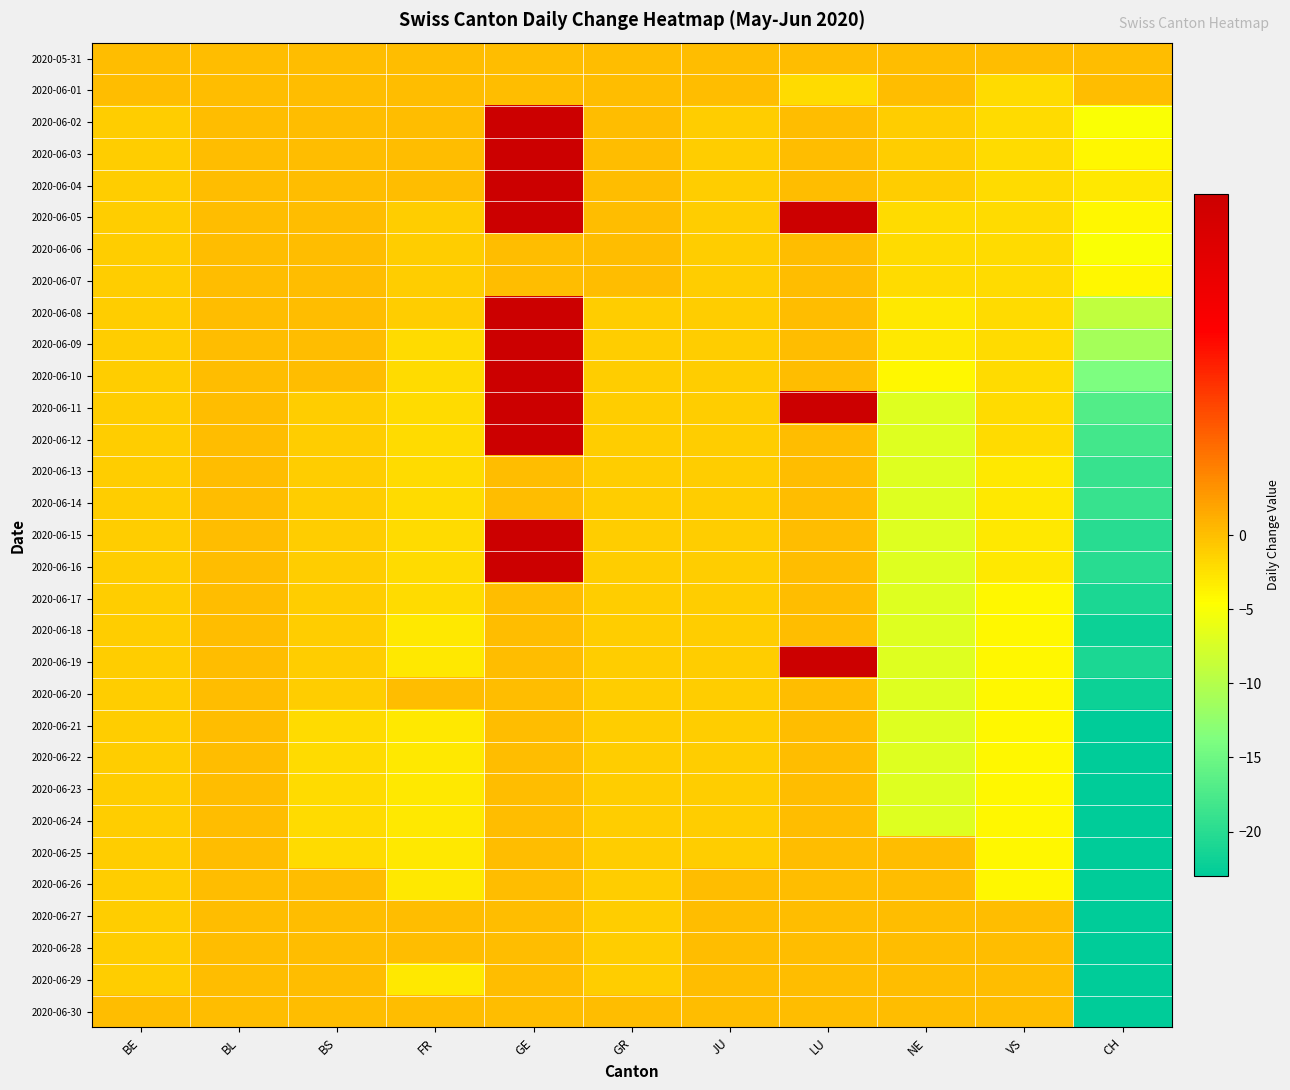

List the series in order of their peak value, lowest first.

2020-05-31, 2020-06-01, 2020-06-06, 2020-06-07, 2020-06-13, 2020-06-14, 2020-06-17, 2020-06-18, 2020-06-20, 2020-06-21, 2020-06-22, 2020-06-23, 2020-06-24, 2020-06-25, 2020-06-26, 2020-06-27, 2020-06-28, 2020-06-29, 2020-06-30, 2020-06-02, 2020-06-03, 2020-06-04, 2020-06-05, 2020-06-08, 2020-06-09, 2020-06-10, 2020-06-15, 2020-06-16, 2020-06-19, 2020-06-11, 2020-06-12